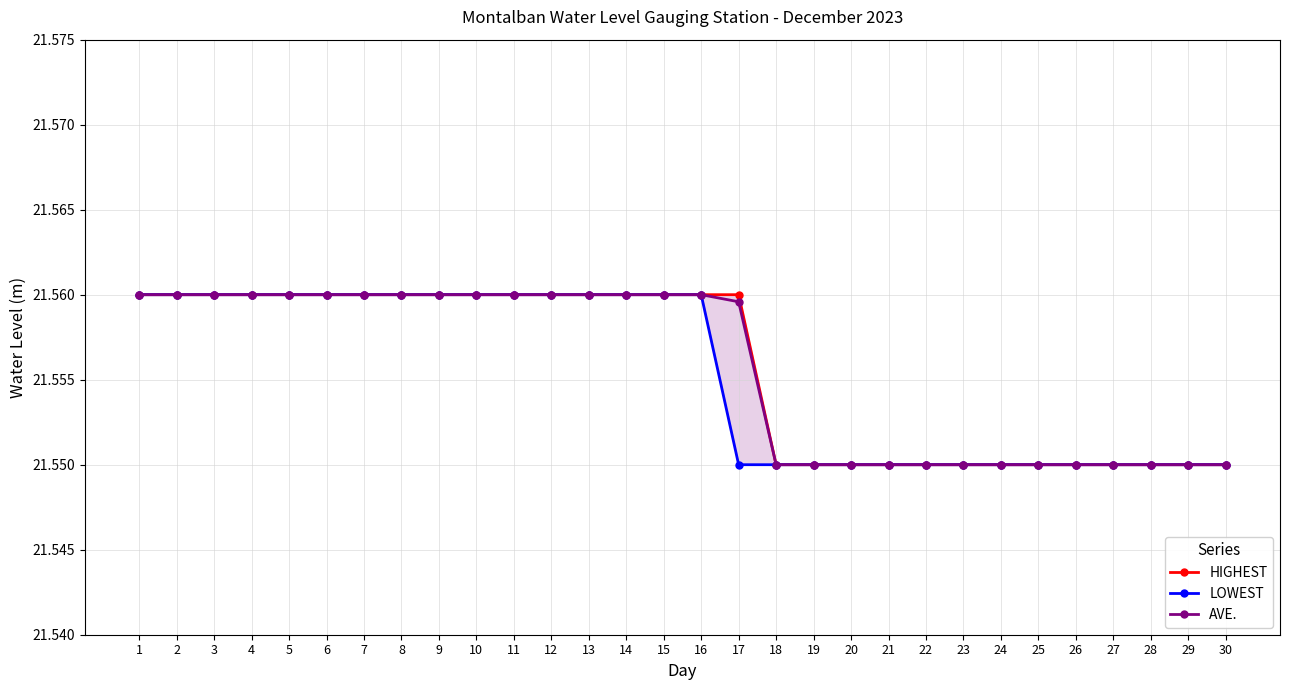

List the series in order of their peak value, highest first.

HIGHEST, LOWEST, AVE.